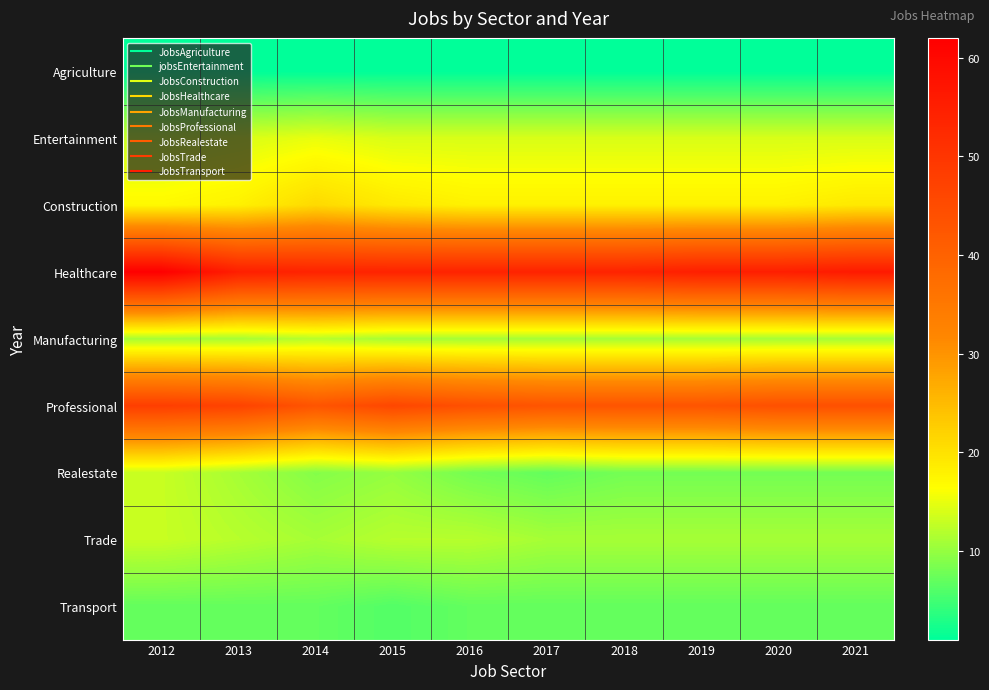

Reading right to left, extract all data points from this chart.

Agriculture: 2021=1	2020=1	2019=1	2018=1	2017=1	2016=1	2015=1	2014=1	2013=1	2012=1
Entertainment: 2021=14	2020=14	2019=14	2018=14	2017=14	2016=14	2015=14	2014=15	2013=14	2012=13
Construction: 2021=19	2020=18	2019=18	2018=18	2017=18	2016=18	2015=19	2014=21	2013=18	2012=17
Healthcare: 2021=56	2020=55	2019=55	2018=54	2017=54	2016=54	2015=54	2014=54	2013=55	2012=62
Manufacturing: 2021=11	2020=11	2019=11	2018=11	2017=11	2016=11	2015=11	2014=12	2013=11	2012=11
Professional: 2021=44	2020=44	2019=43	2018=43	2017=43	2016=44	2015=46	2014=43	2013=47	2012=48
Realestate: 2021=8	2020=8	2019=8	2018=8	2017=7	2016=8	2015=10	2014=9	2013=11	2012=13
Trade: 2021=11	2020=11	2019=11	2018=11	2017=11	2016=12	2015=12	2014=11	2013=12	2012=13
Transport: 2021=7	2020=7	2019=7	2018=7	2017=7	2016=7	2015=6	2014=7	2013=7	2012=7